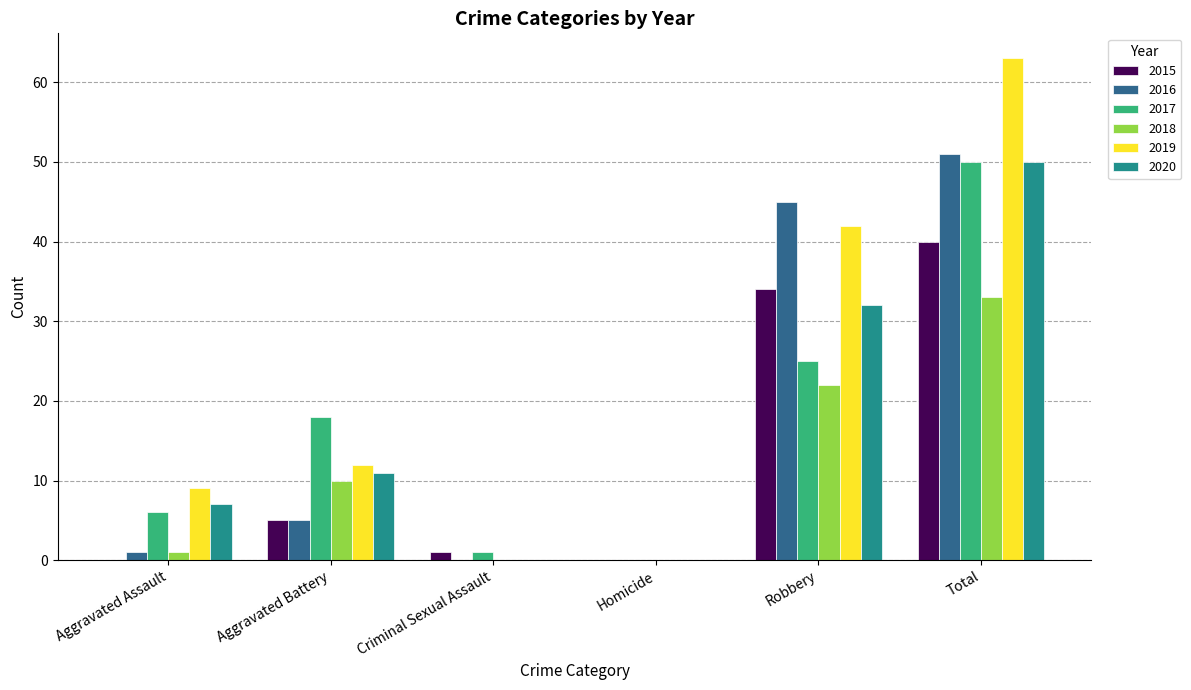

True or false: 2016 has a value of 5 at Aggravated Battery.

True